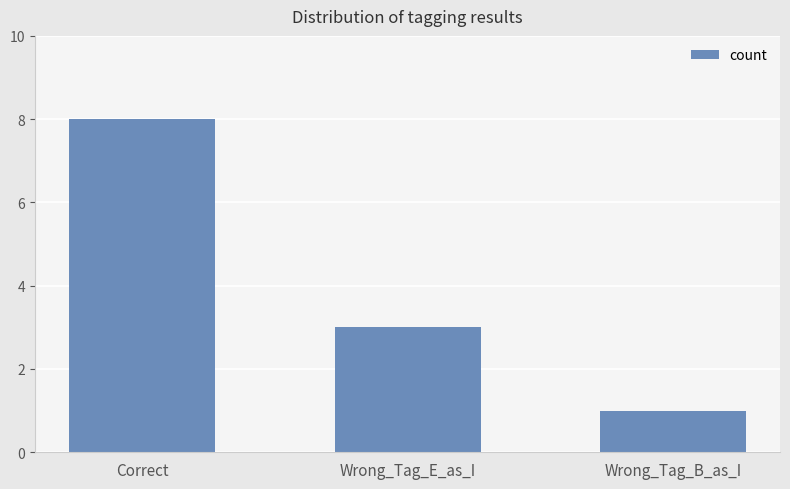

What is the label of the 2nd bar from the right?

Wrong_Tag_E_as_I